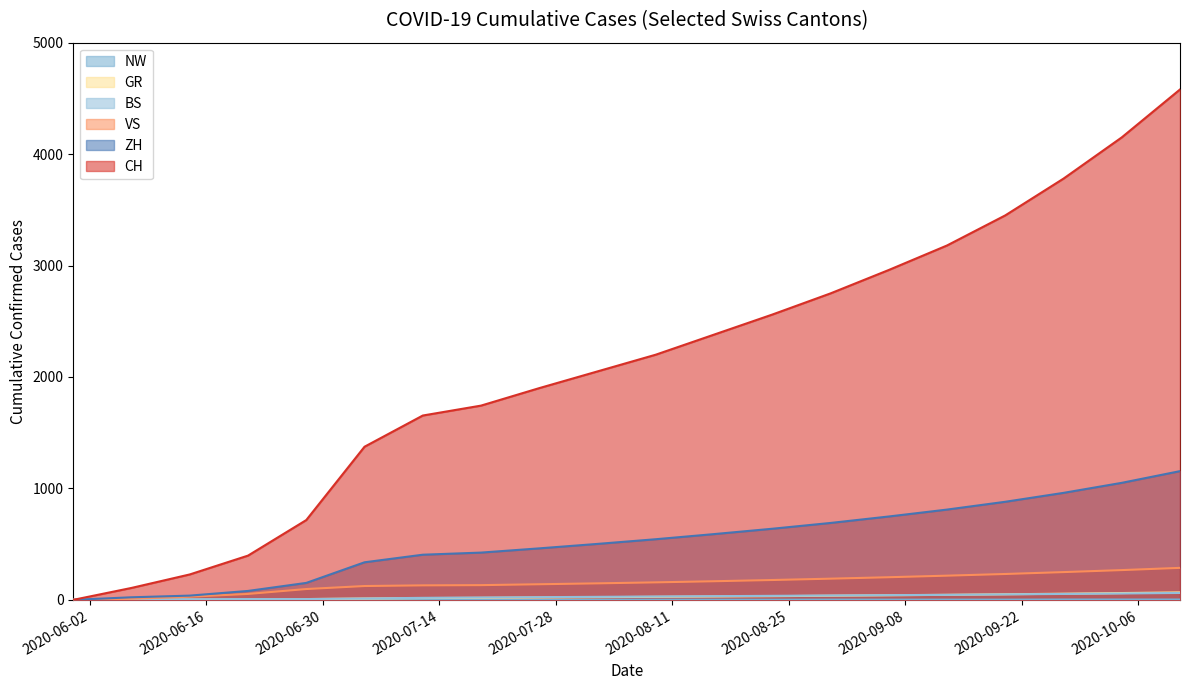

Count the number of data series in this chart.

6